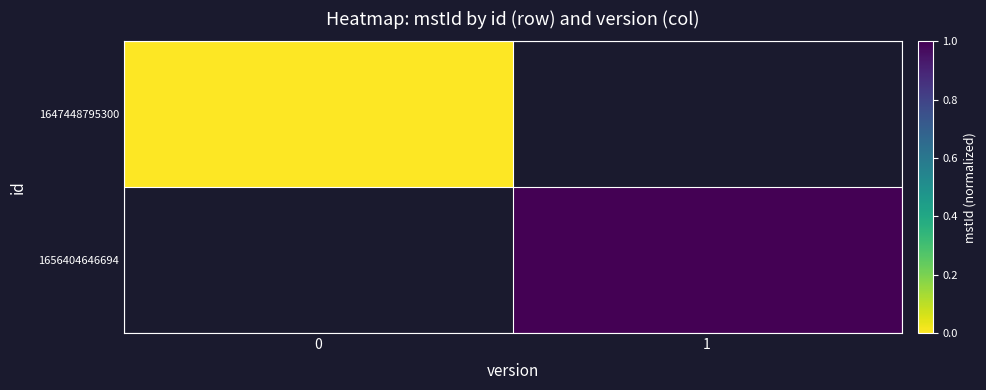

Rank the series by their average value, from highest to lowest.

1647448795300, 1656404646694